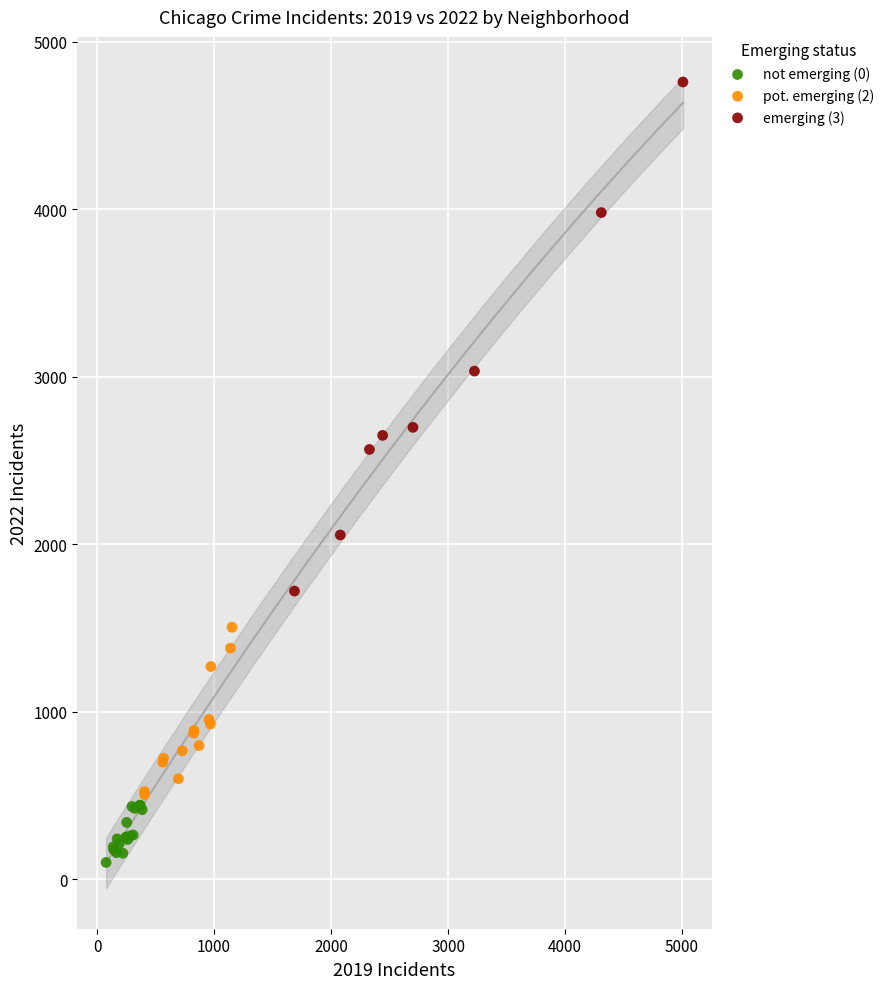

Which series contains the highest Y value?

emerging (3)